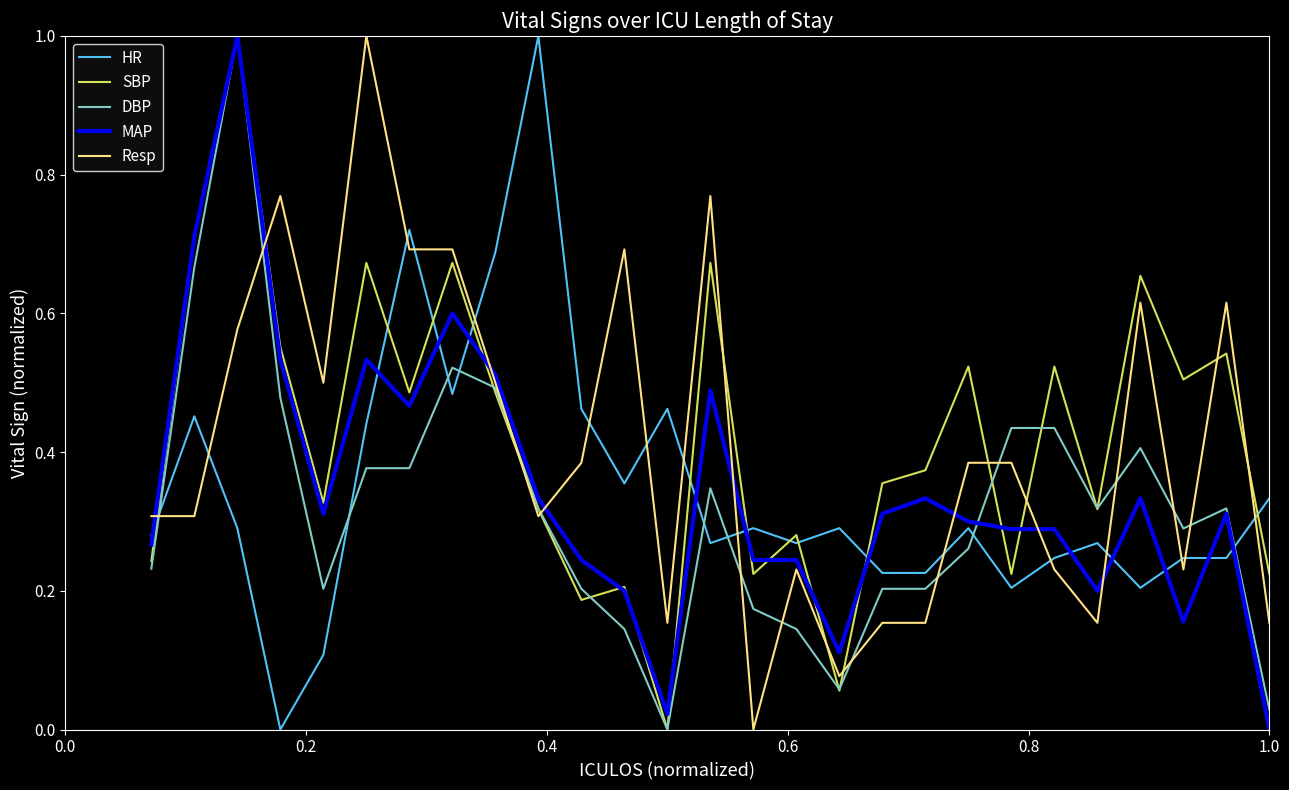

What is the greatest value displayed?

1.0